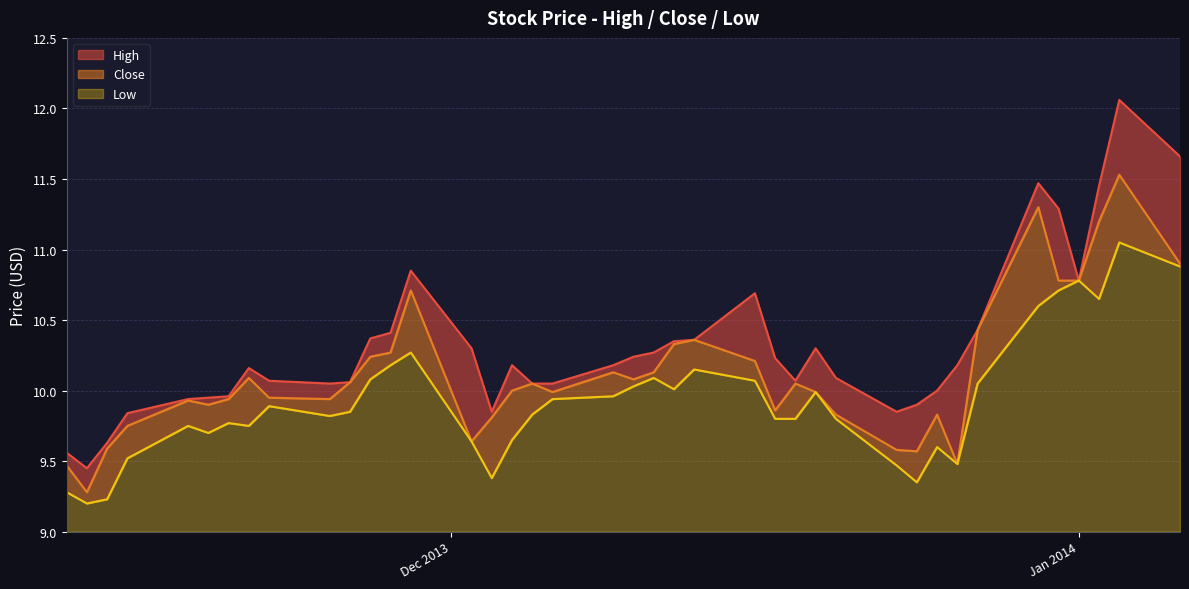

In Low, how many points are higher than both neighbors (excluding endpoints)?

10